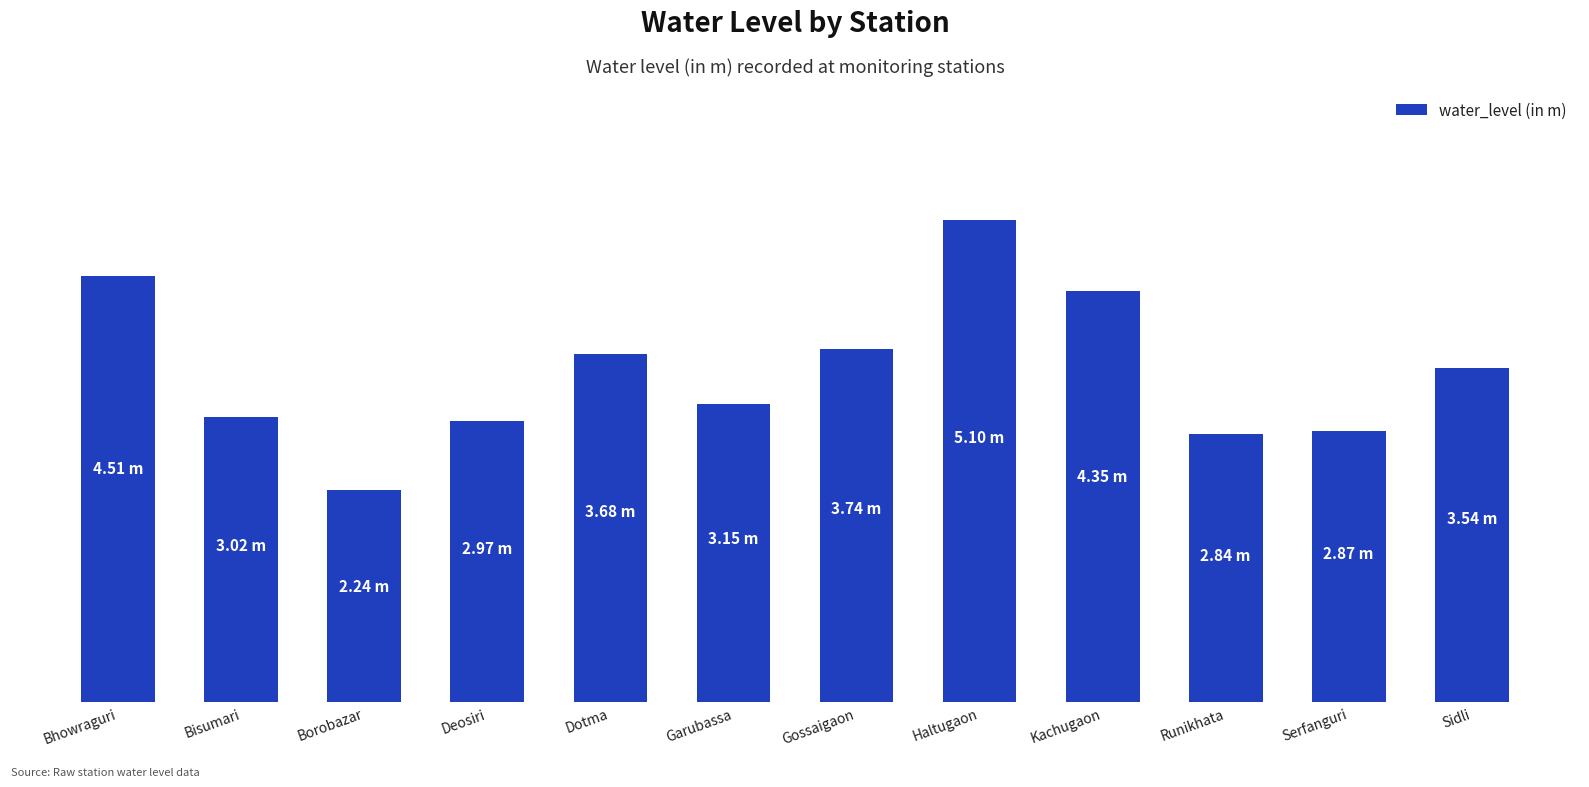

Are the bars horizontal?

No